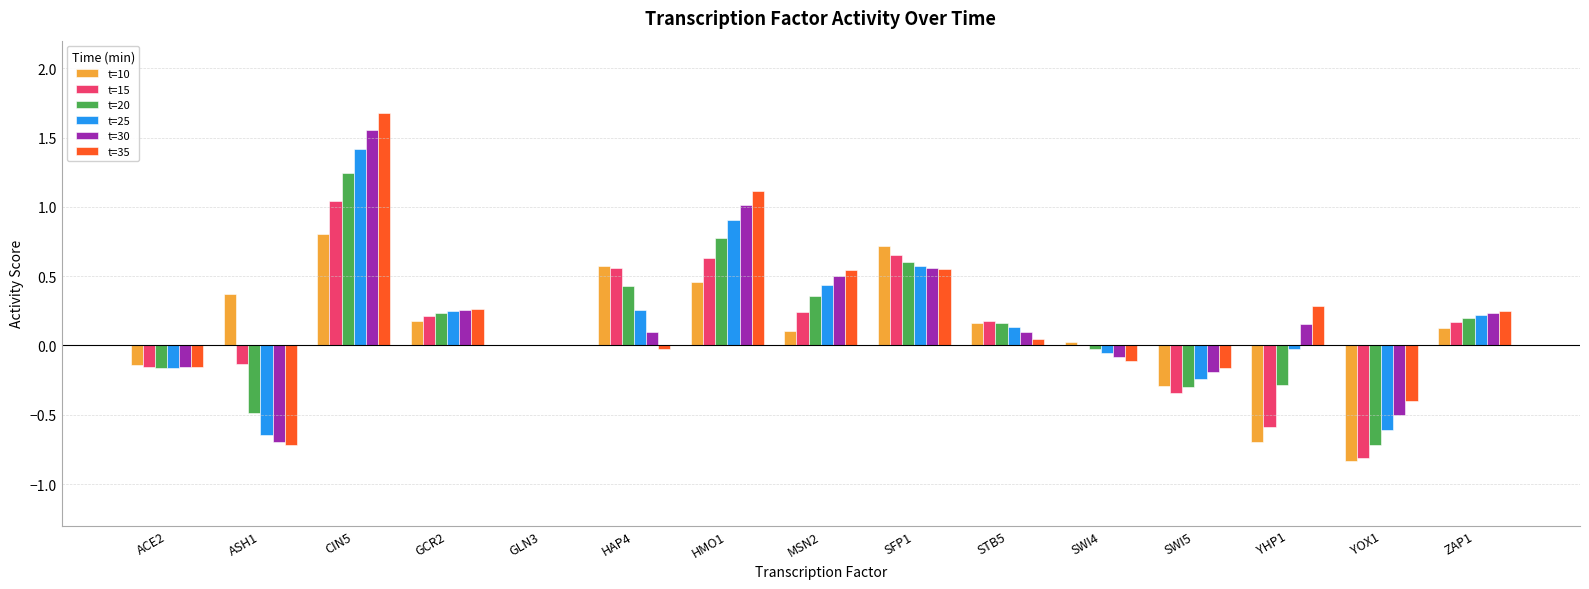

Which category has the highest value across all series?

CIN5